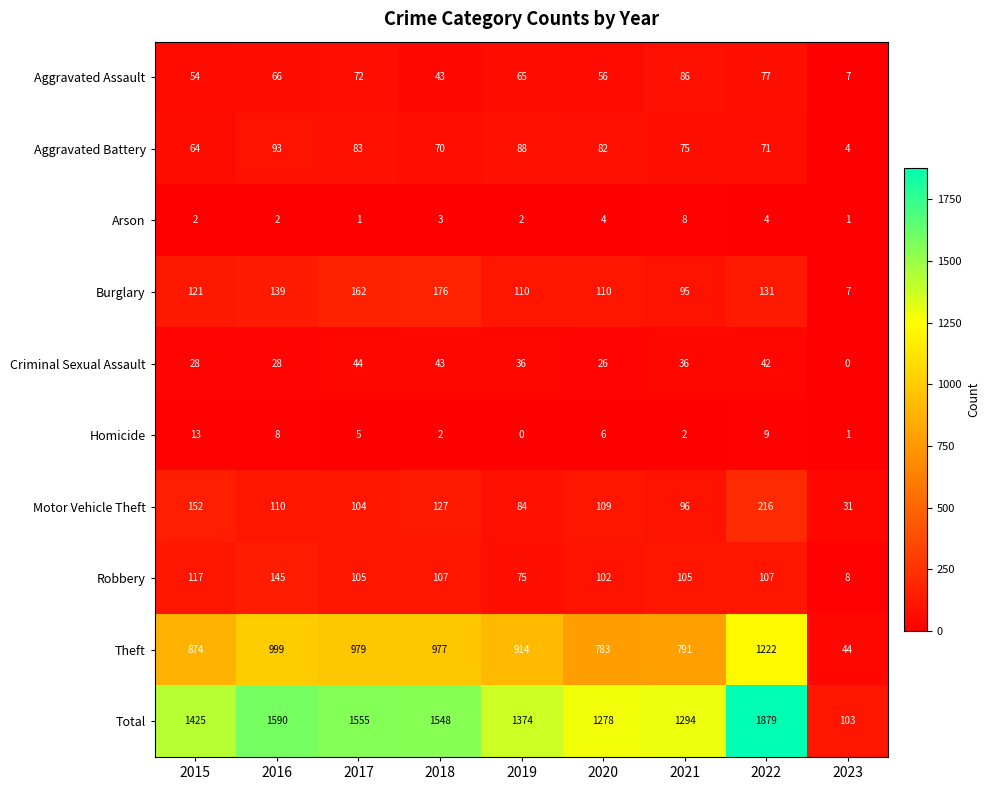

Rank the series by their maximum value, from highest to lowest.

Total, Theft, Motor Vehicle Theft, Burglary, Robbery, Aggravated Battery, Aggravated Assault, Criminal Sexual Assault, Homicide, Arson